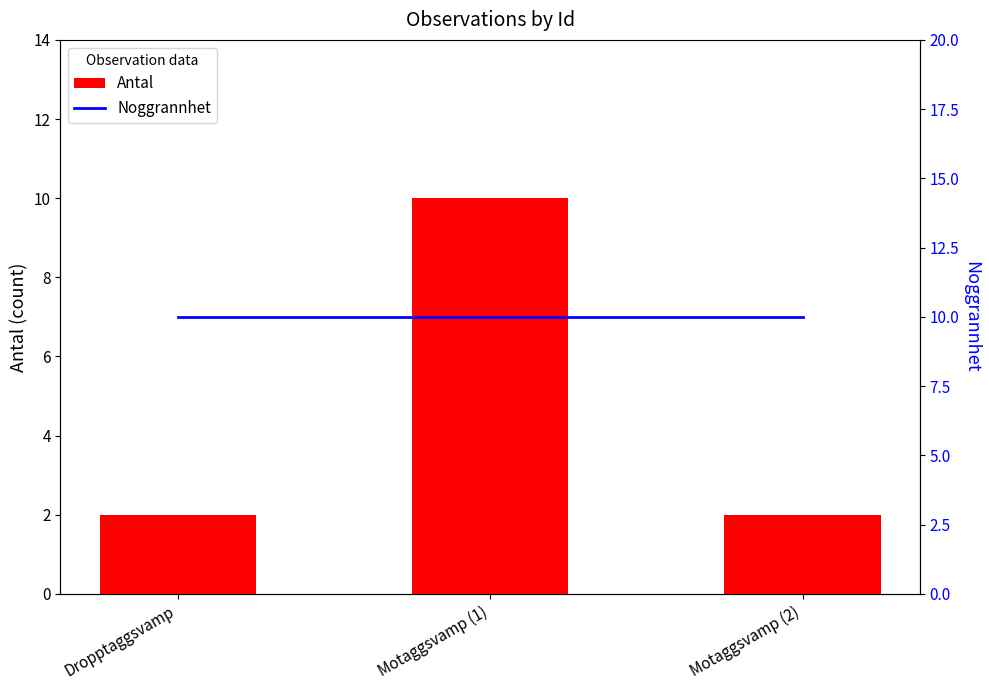

What is the total value across all series at Motaggsvamp (1)?

20